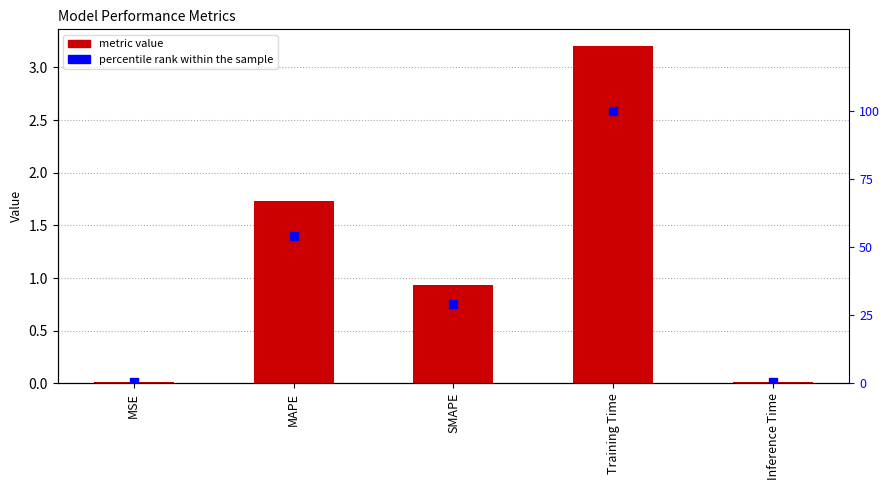

Is the value of col_1 at MAPE greater than the value of percentile rank within the sample at Training Time?

No